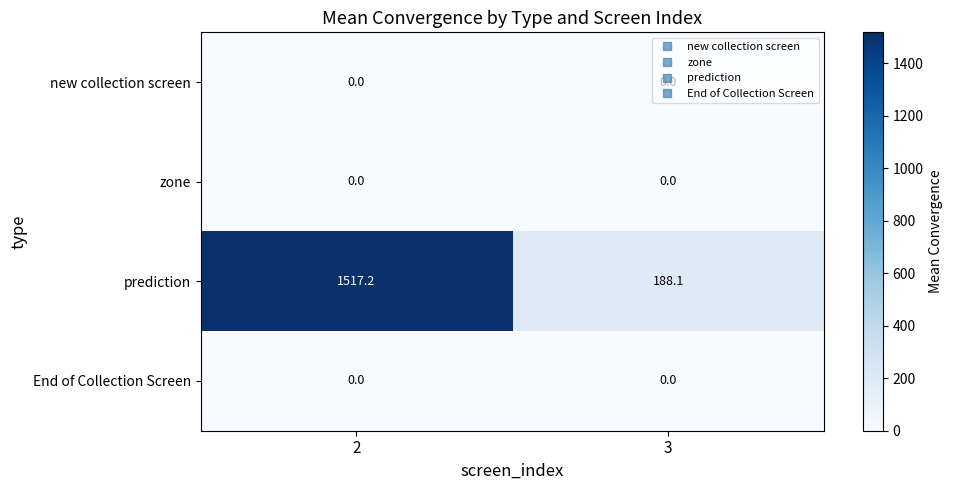

At which category is the sum across all series the highest?

2